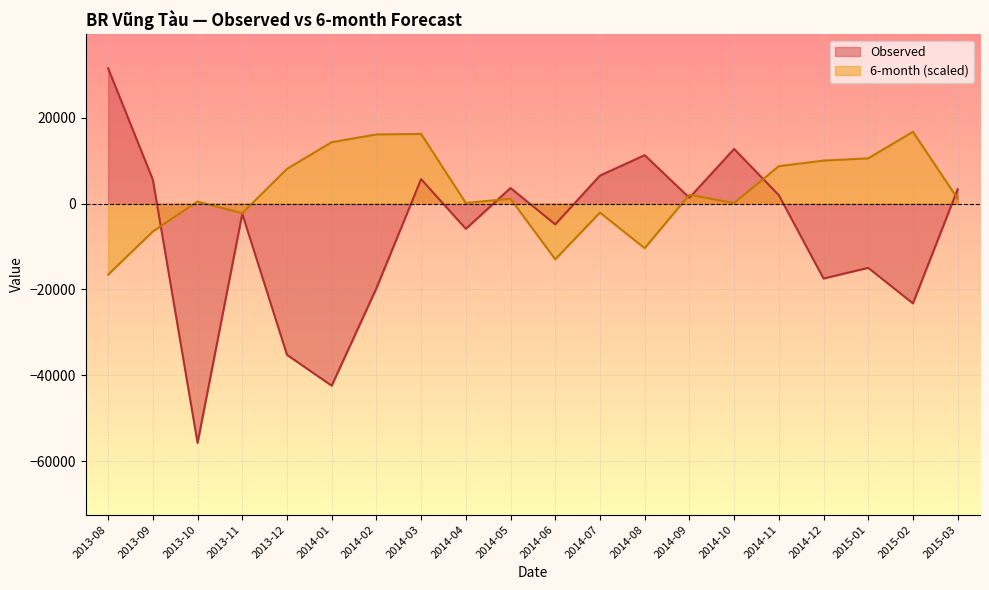

Where does the Observed series first go above 1353?

2013-08